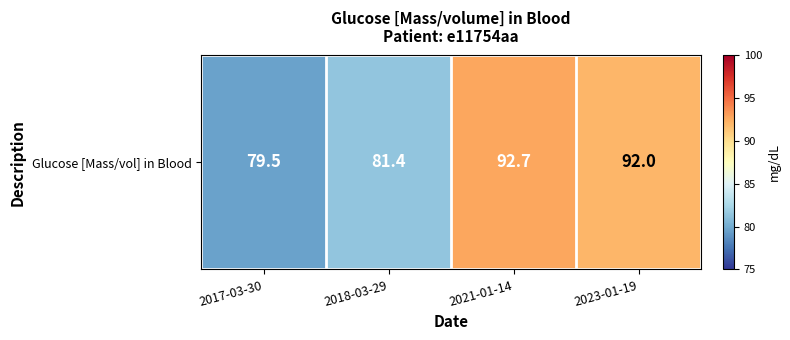

Between 2021-01-14 and 2017-03-30, which is larger?

2021-01-14